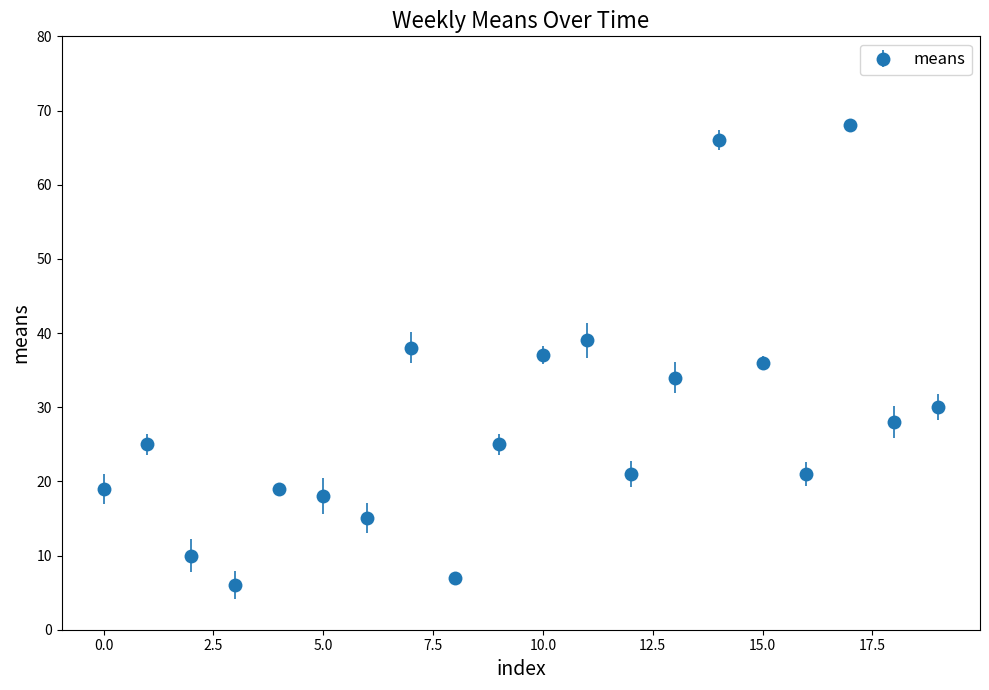

What is the greatest value displayed?

68